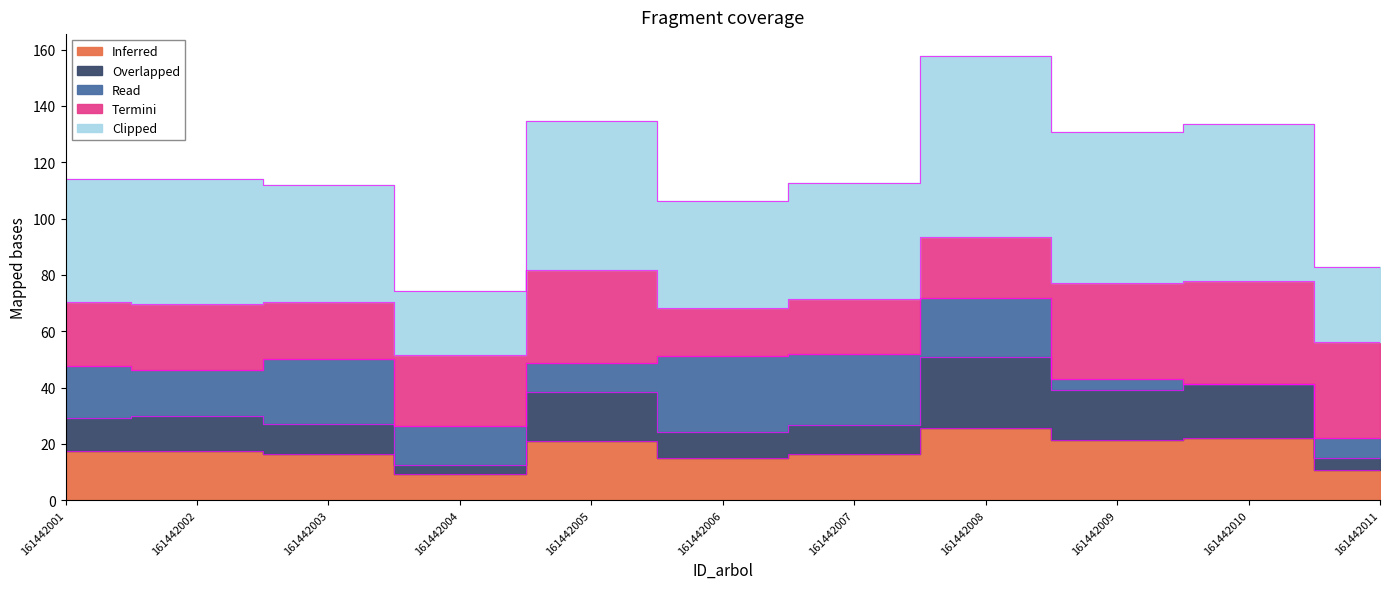

Is it true that dbh equals 16.3 at 161442007?

True